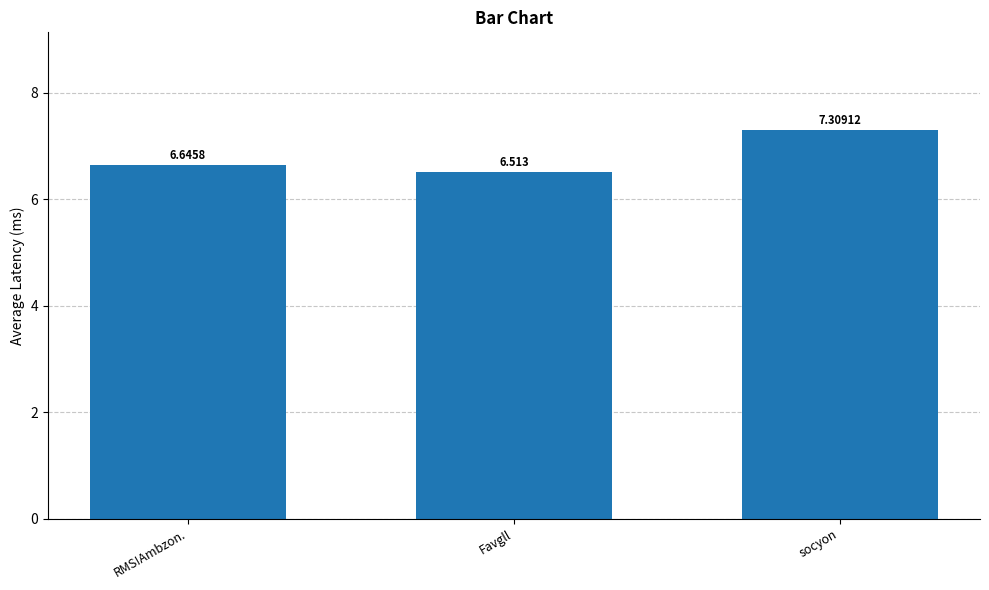

What is the label of the 1st bar from the right?

socyon